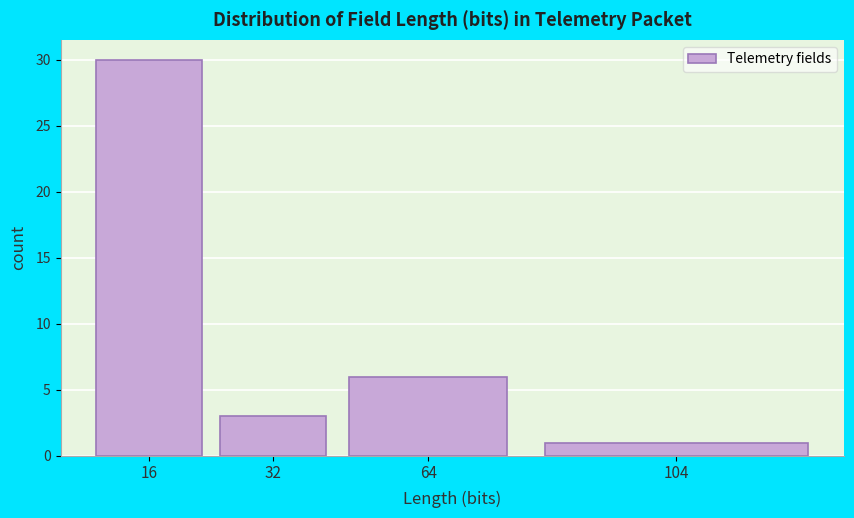

Reading left to right, extract all data points from this chart.

30	3	6	1